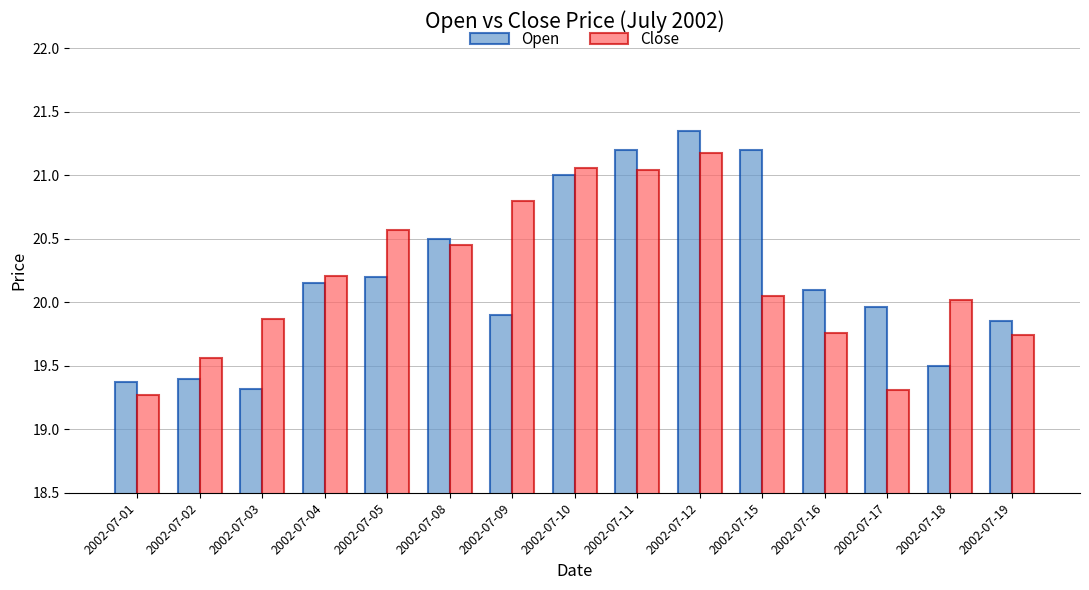

Which series changed the most between 2002-07-11 and 2002-07-18?

Open